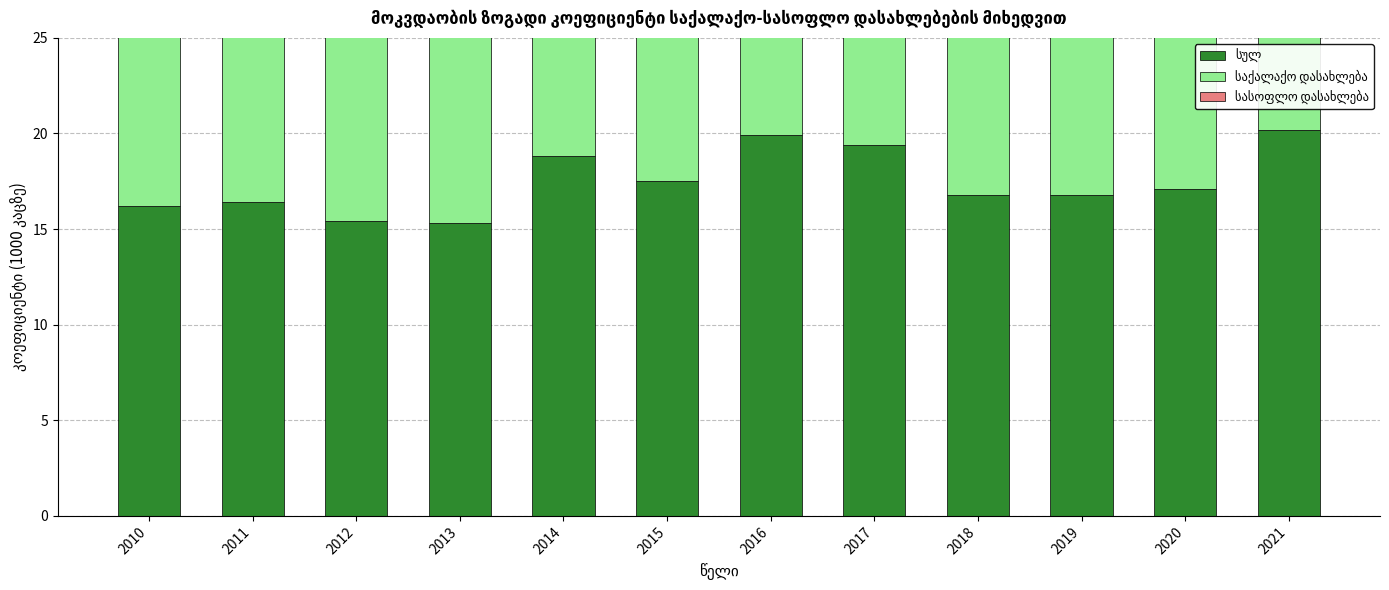

Reading right to left, what are all the values shown in this chart?

სულ: 20.2	17.1	16.8	16.8	19.4	19.9	17.5	18.8	15.3	15.4	16.4	16.2
საქალაქო დასახლება: 21.2	16.4	17.0	17.7	21.9	16.7	17.6	18.2	13.5	14.2	15.5	15.0
სასოფლო დასახლება: 19.8	17.4	16.7	16.4	18.5	21.1	17.4	19.0	16.0	15.9	16.8	16.7